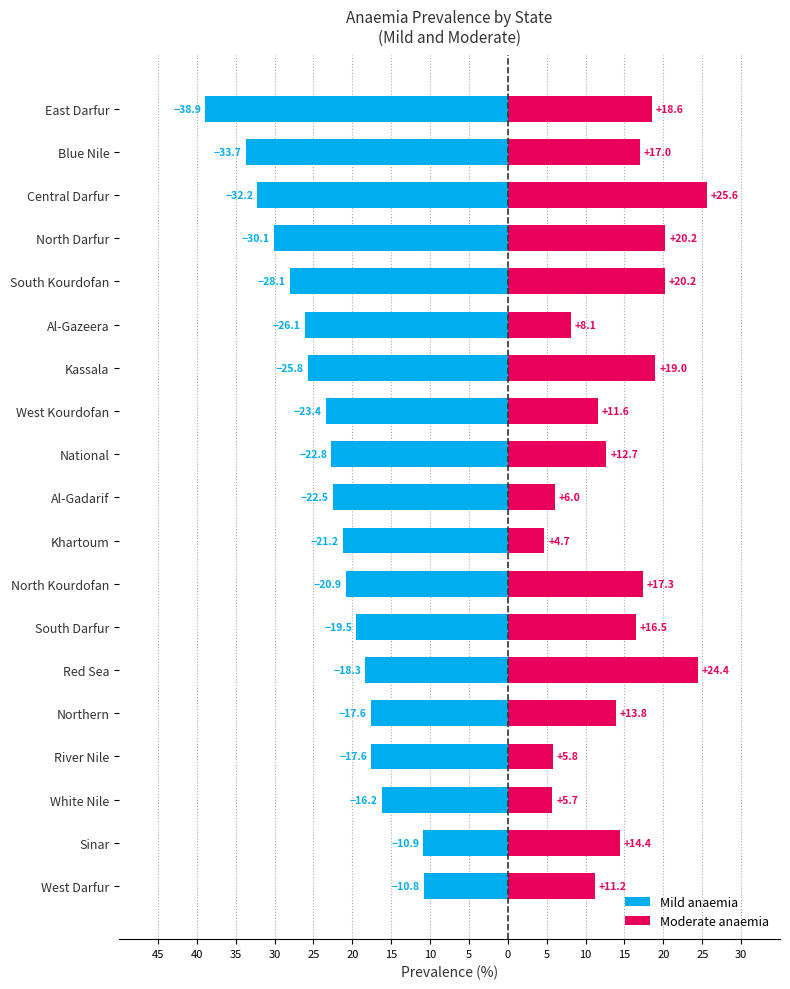

True or false: Moderate anaemia has a value of 9.4 at North Darfur.

False